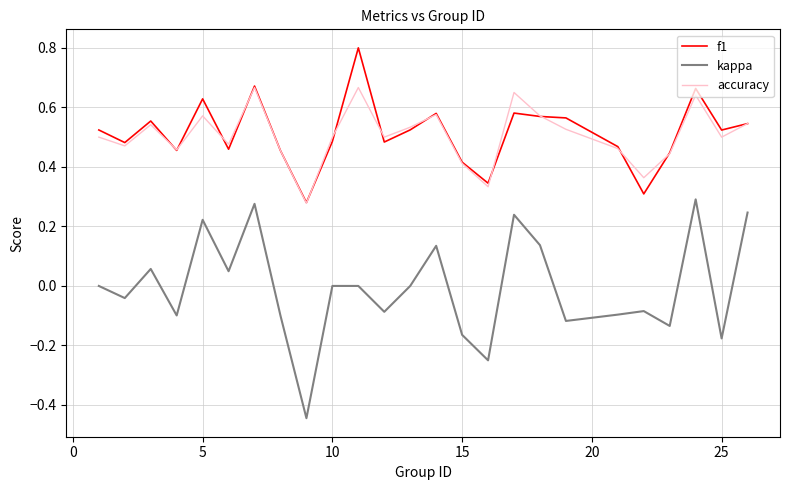

True or false: kappa and accuracy intersect in this chart.

False